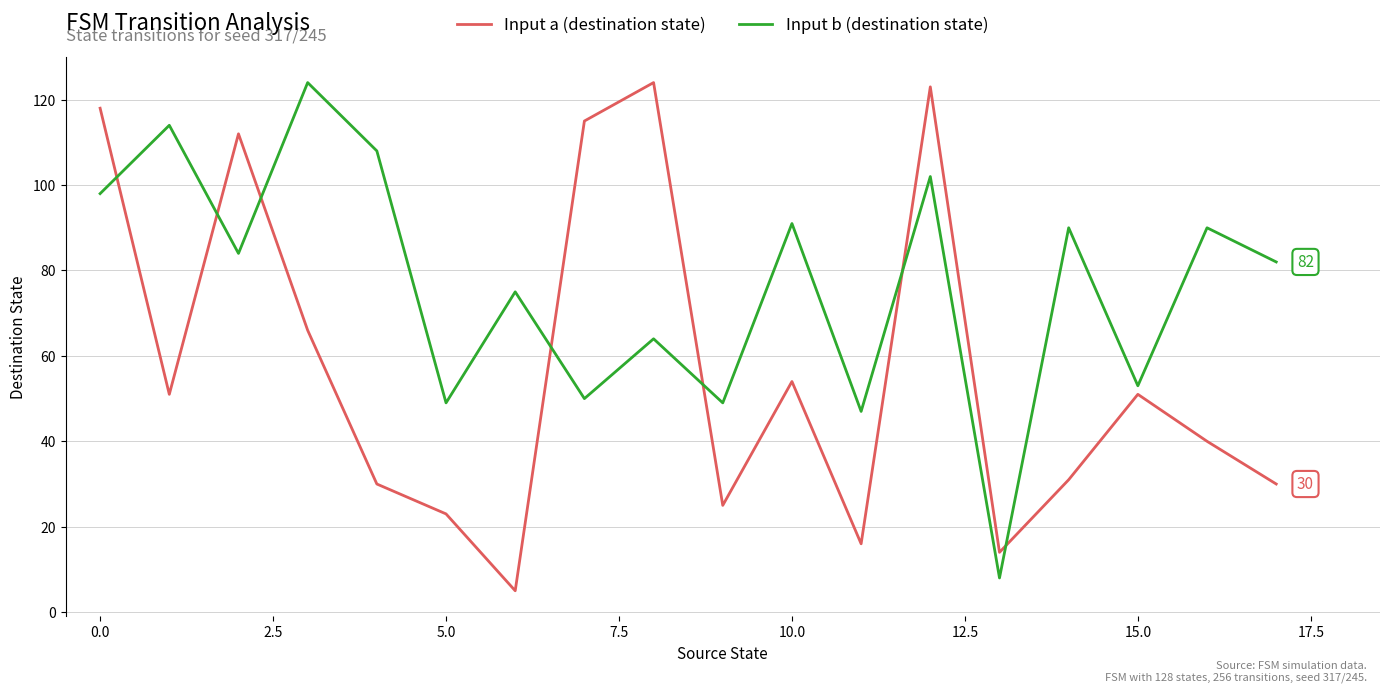

What is the difference between the maximum and minimum values in the Input a (destination state) series?

119